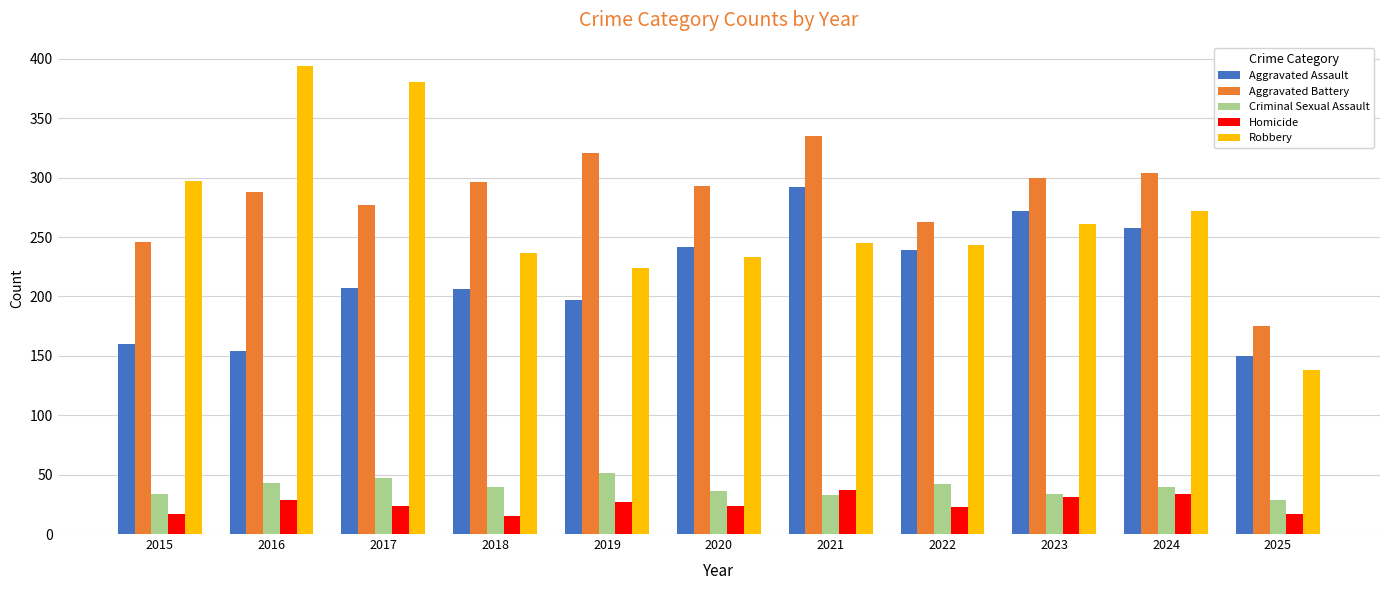

What is the minimum value for Aggravated Assault?

150